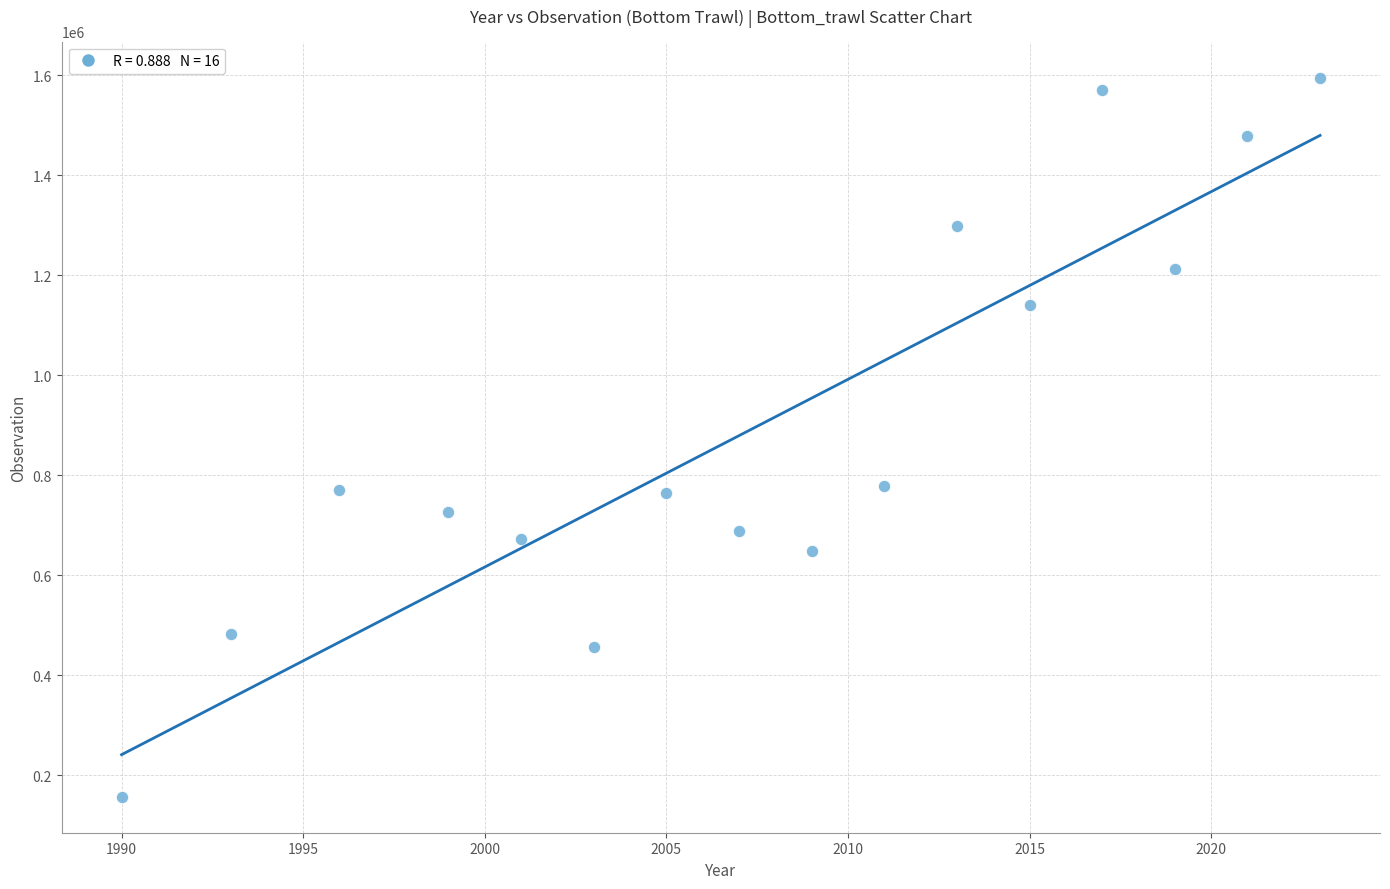

What is the range of X values (max minus min)?

33